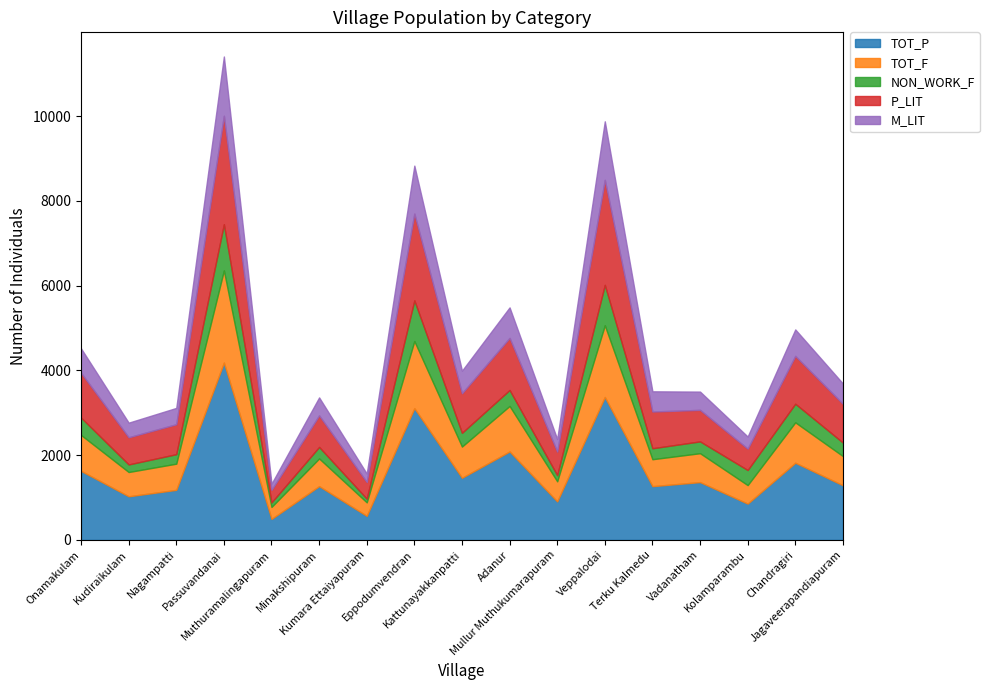

Is the value of P_LIT at Veppalodai greater than the value of TOT_P at Kudiraikulam?

Yes